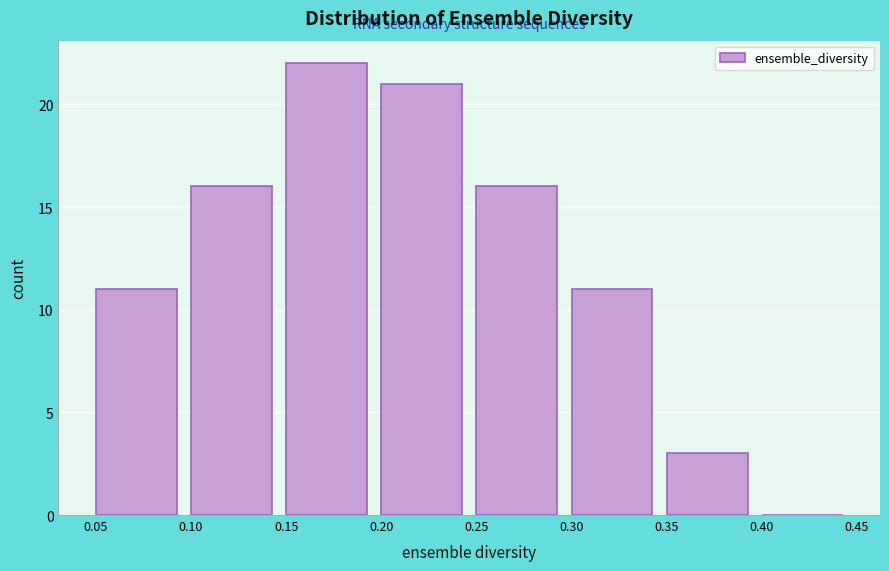

Reading left to right, list every bar in this chart as the range it spans on the x-axis followed by its height. The values are not printed on the chart, so give them approximately, as read against the axis.

0.05 to 0.10: 11
0.10 to 0.15: 16
0.15 to 0.20: 22
0.20 to 0.25: 21
0.25 to 0.30: 16
0.30 to 0.35: 11
0.35 to 0.40: 3
0.40 to 0.45: 0